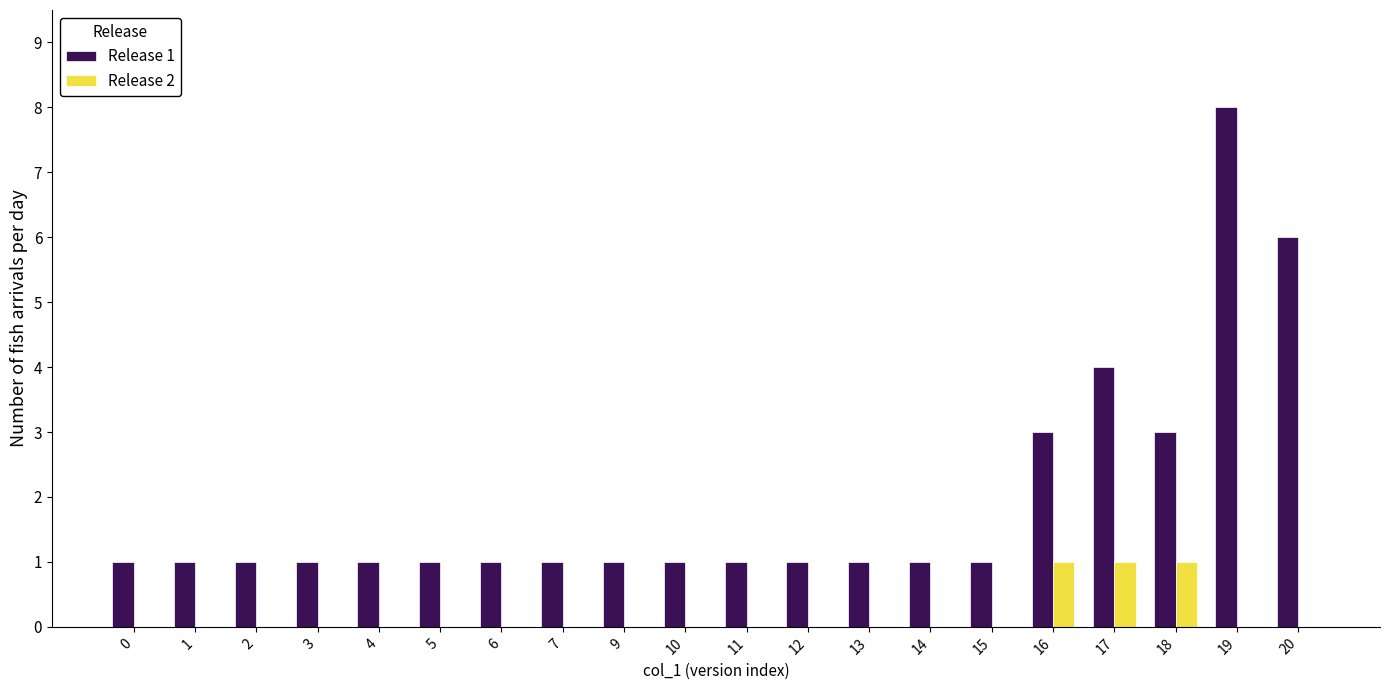

What is the greatest value displayed?

8